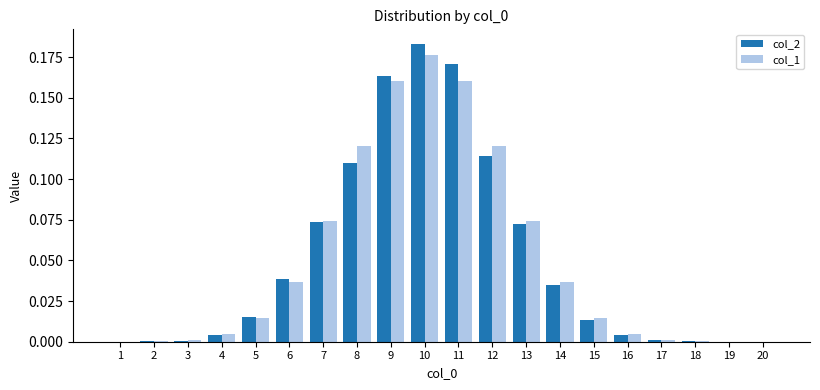

Which series has the widest spread of values?

col_2